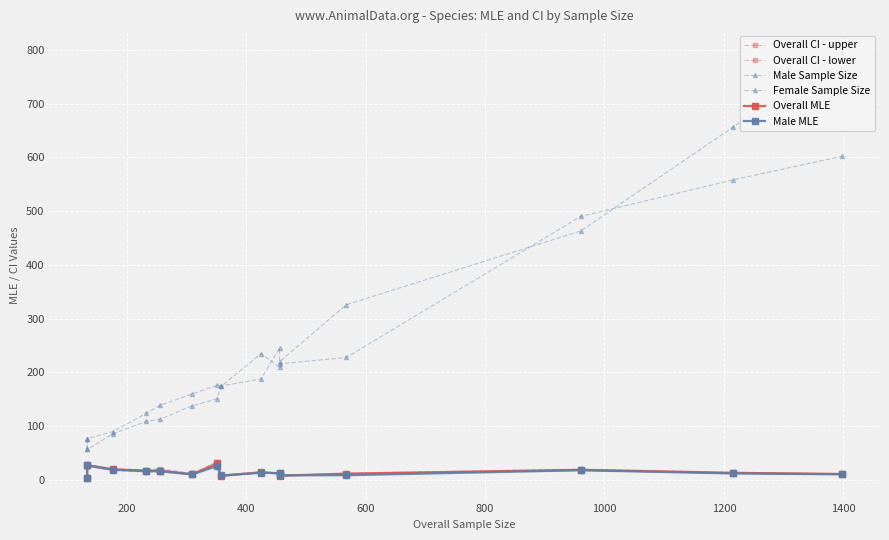

True or false: Overall CI - upper and Male MLE intersect in this chart.

False